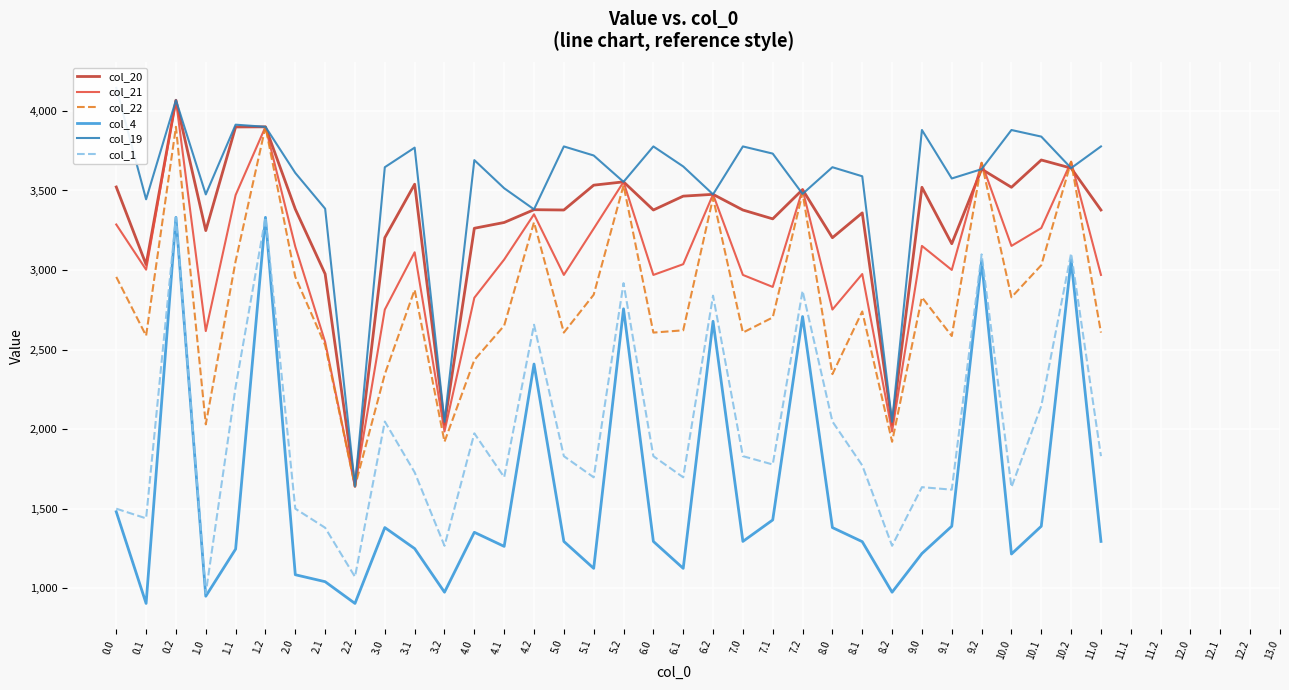

True or false: col_22 has a value of 4120.7 at 10.1.

False